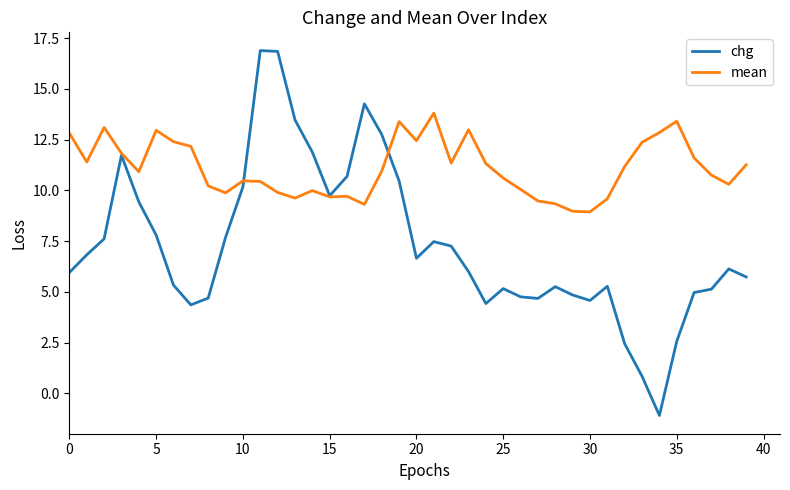

Which series has the largest total across all categories?

mean